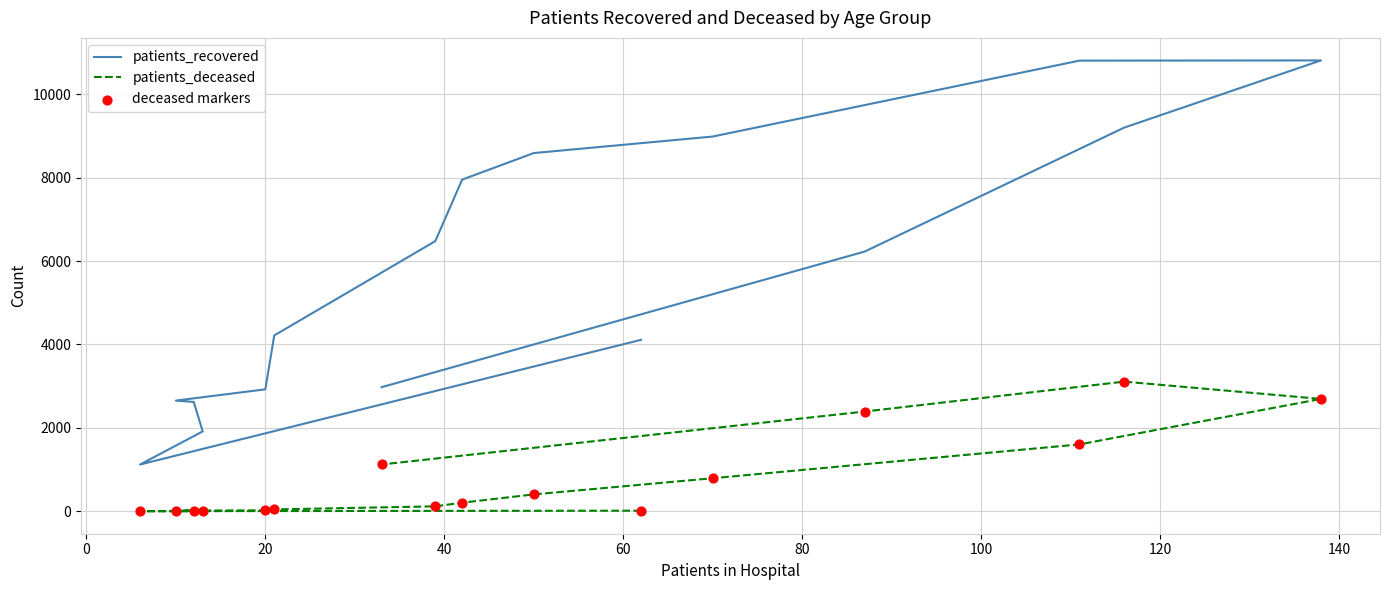

Which series contains the lowest Y value?

patients_deceased